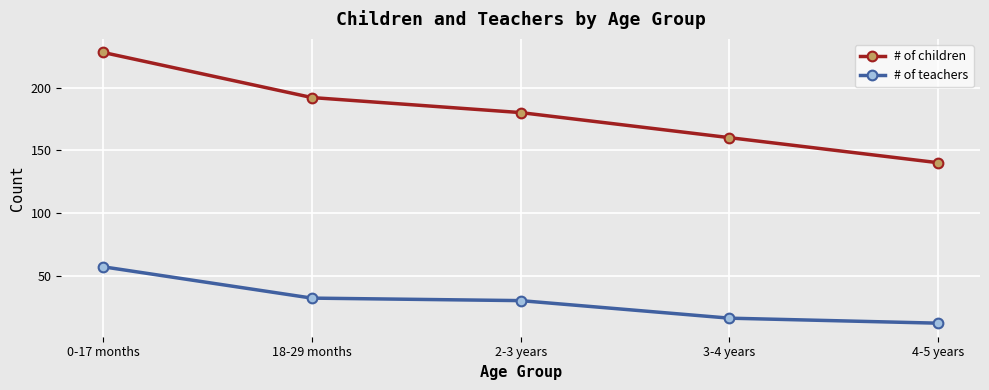

What is the sum of the # of teachers values at 3-4 years and 0-17 months?

73